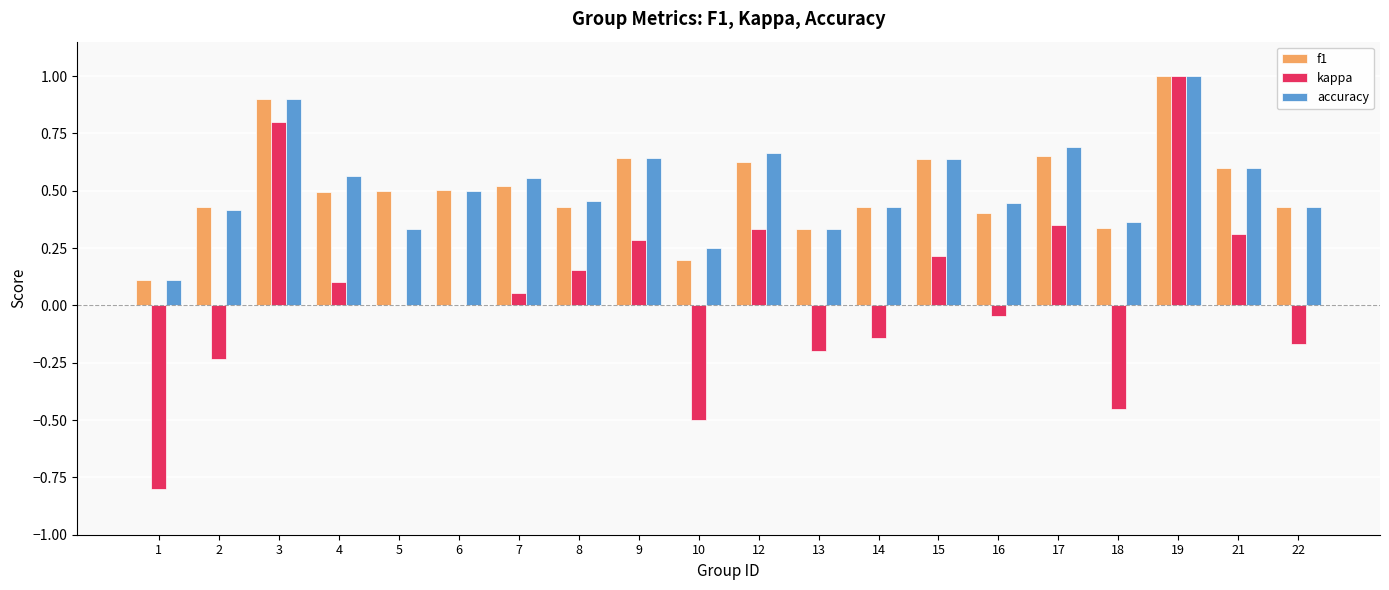

What is the sum of all accuracy values?

10.3